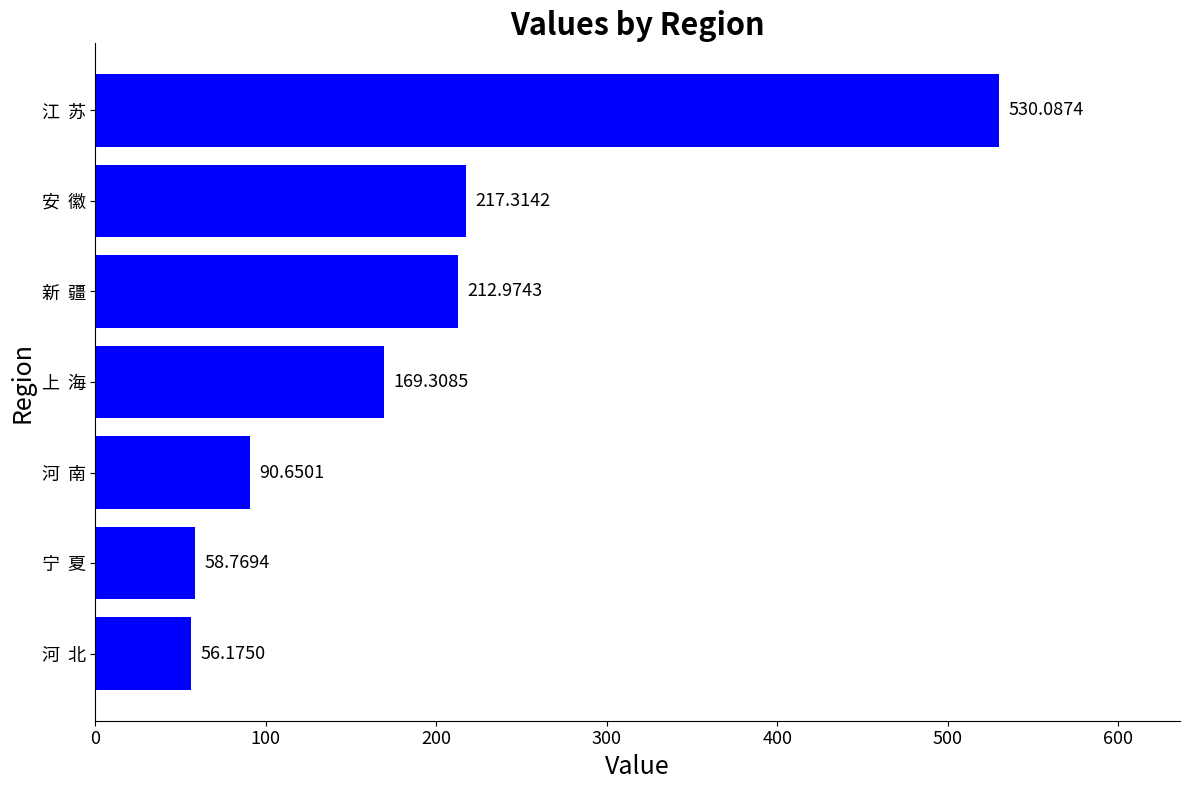

What is the difference between the maximum and second lowest values?

471.3